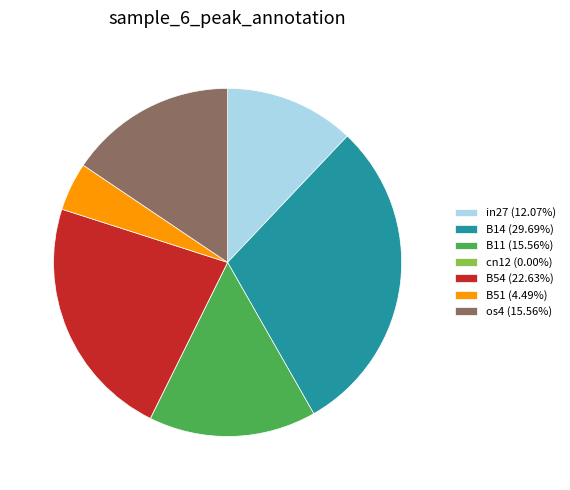

Does any single category account for the majority?

No